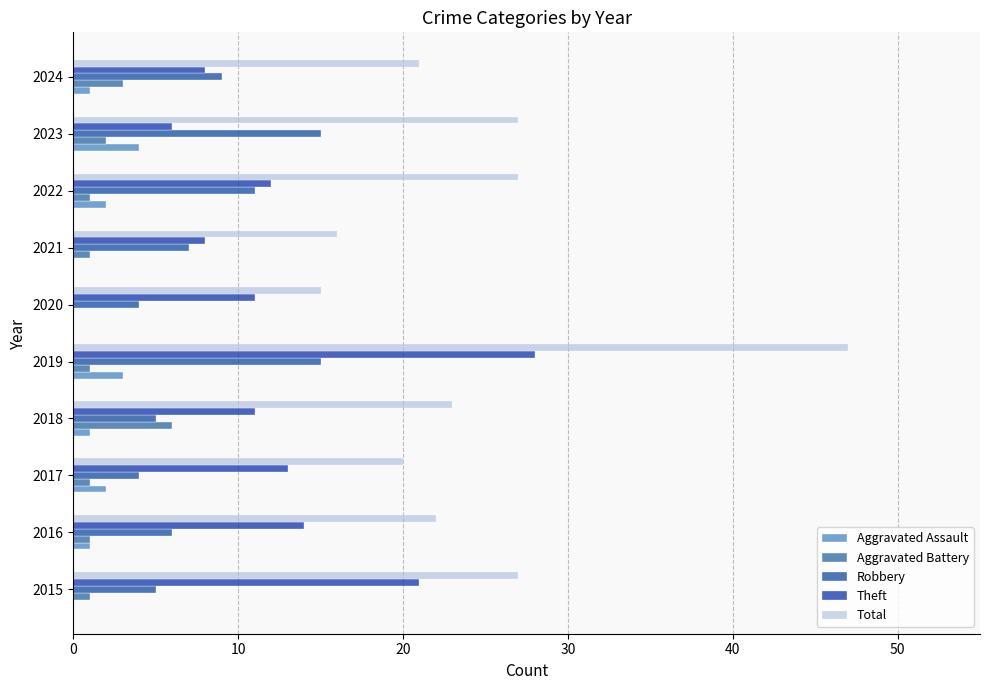

At how many categories does at least one series exceed 28?

1